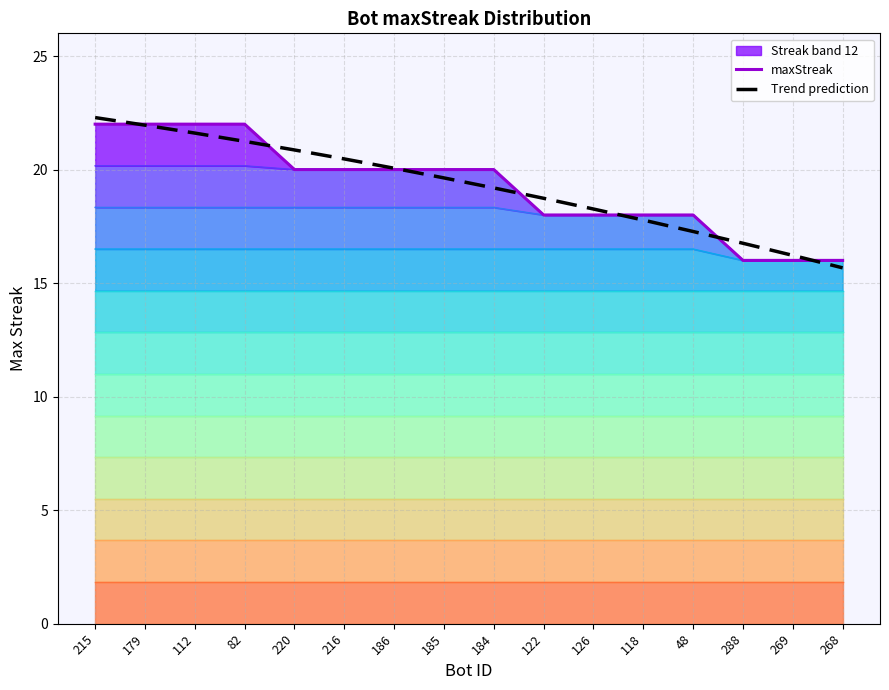

How many data points in maxStreak are above 20?

4